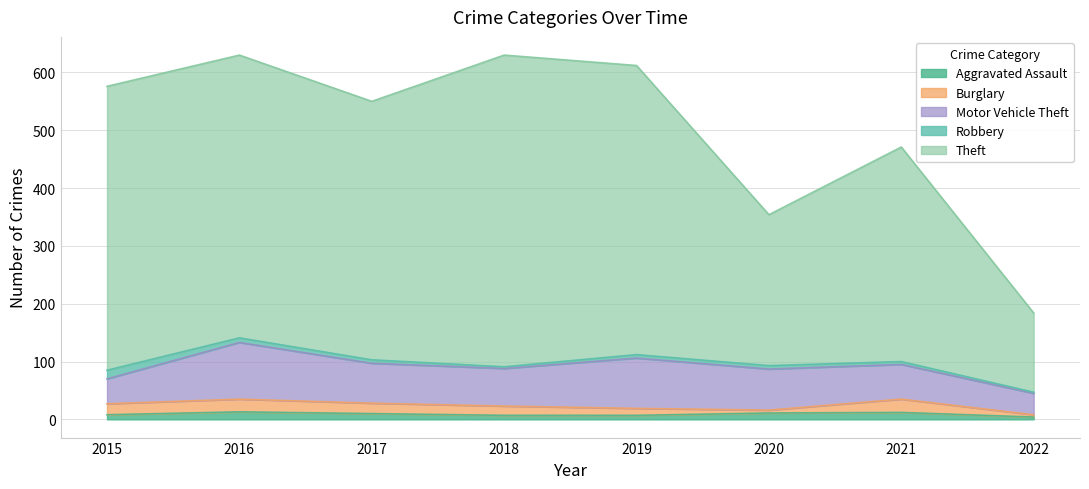

At how many categories does at least one series exceed 201?

7